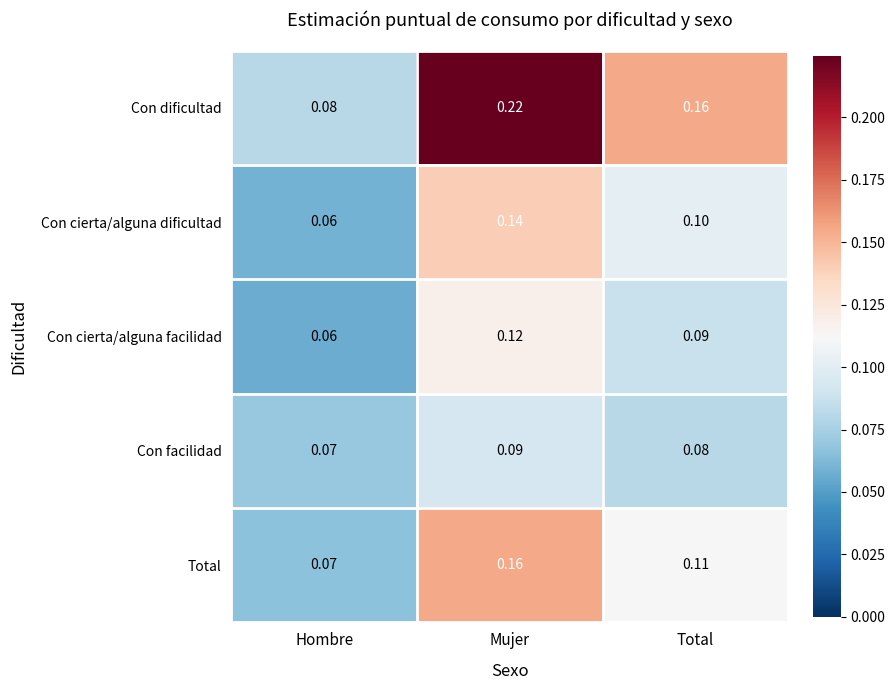

Is the value of Con cierta/alguna dificultad at Total greater than the value of Con facilidad at Total?

Yes